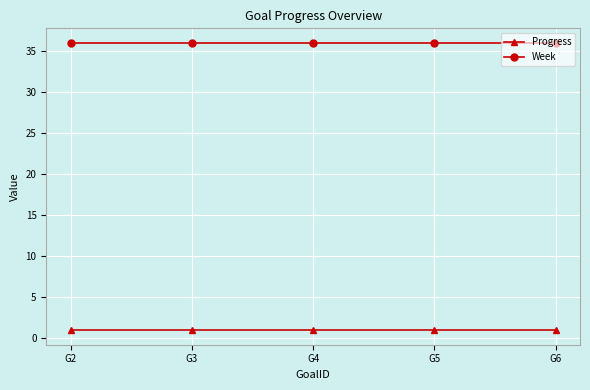

What is the difference between the highest and lowest values at G3?

35.1